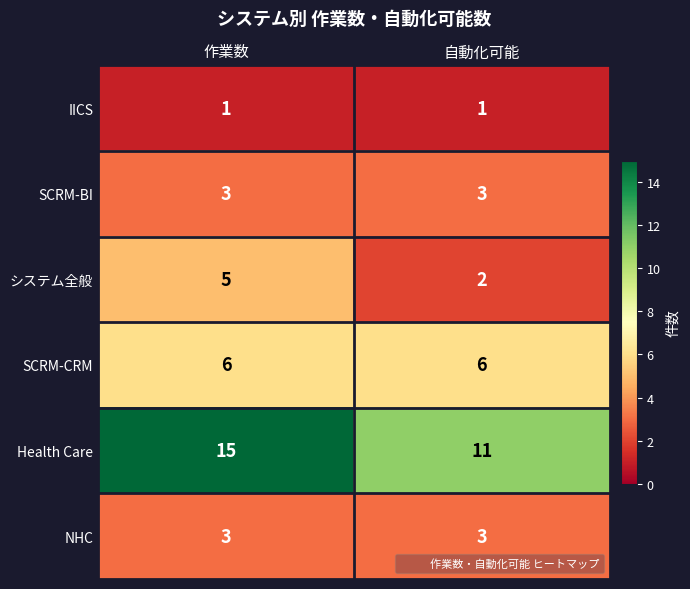

What is the maximum value for システム全般?

5